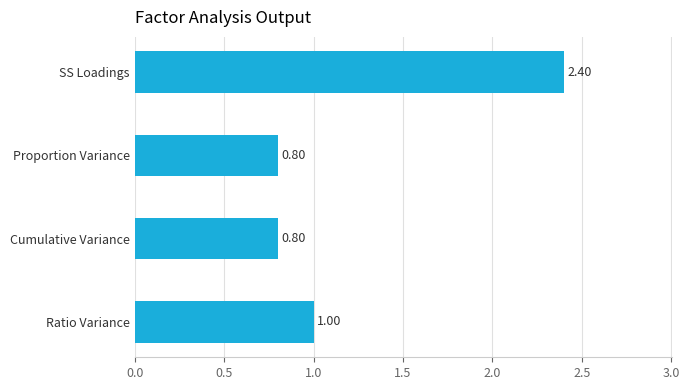

What is the difference between the maximum and minimum values?

1.6